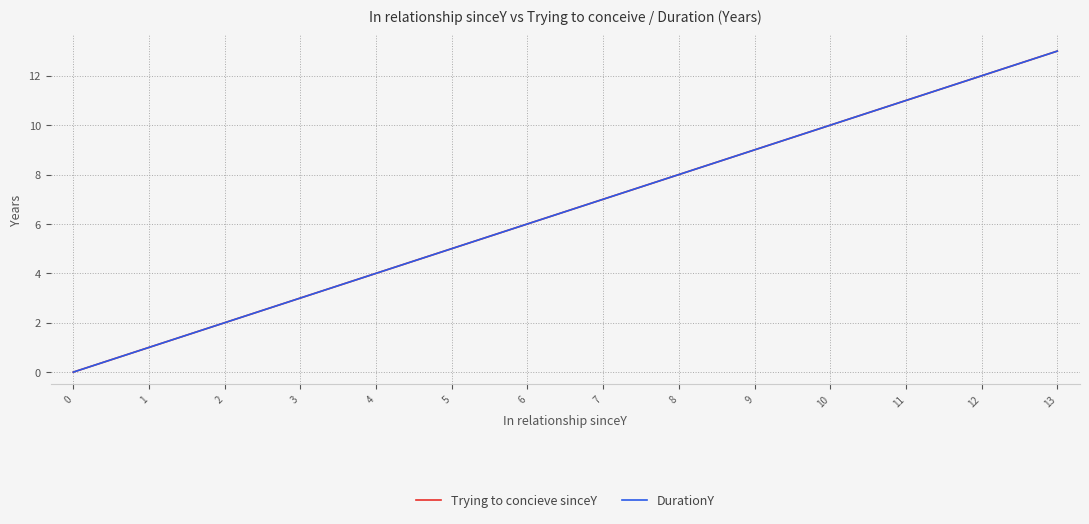

Does the chart have visible grid lines?

Yes